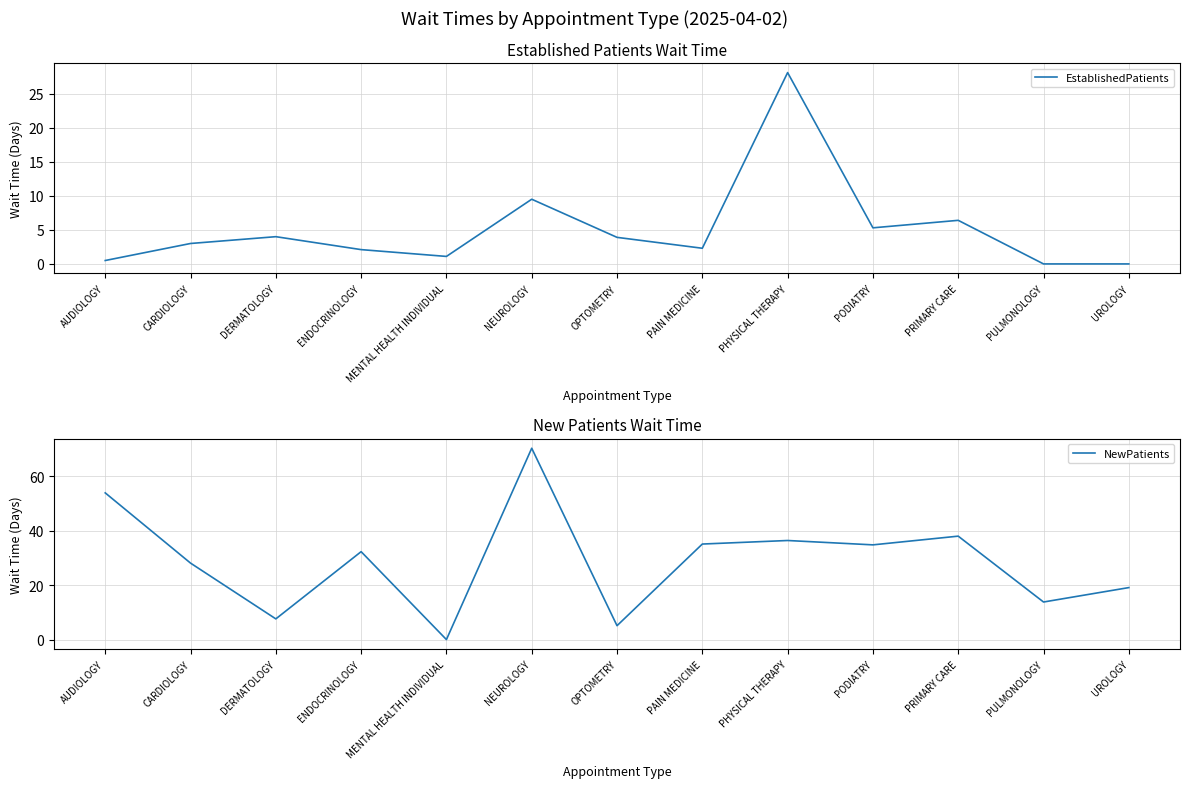

In NewPatients, how many points are lower than both neighbors (excluding endpoints)?

5